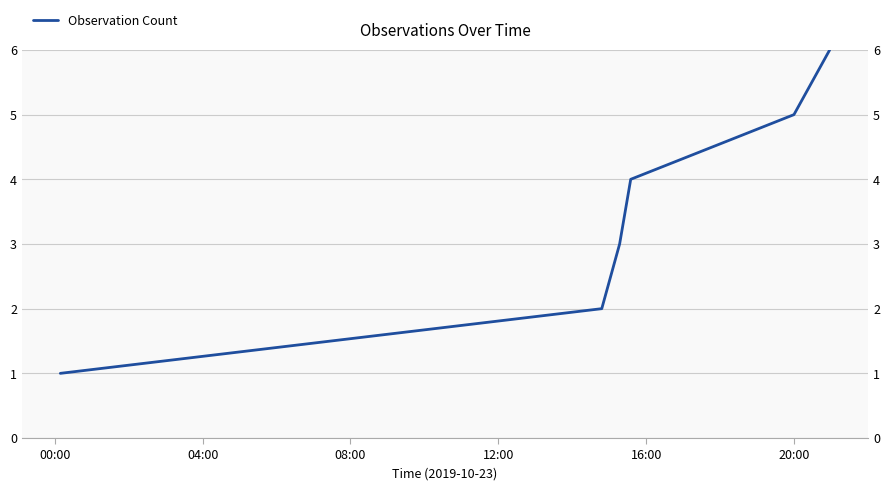

At which label does the data first exceed 4?

20:00